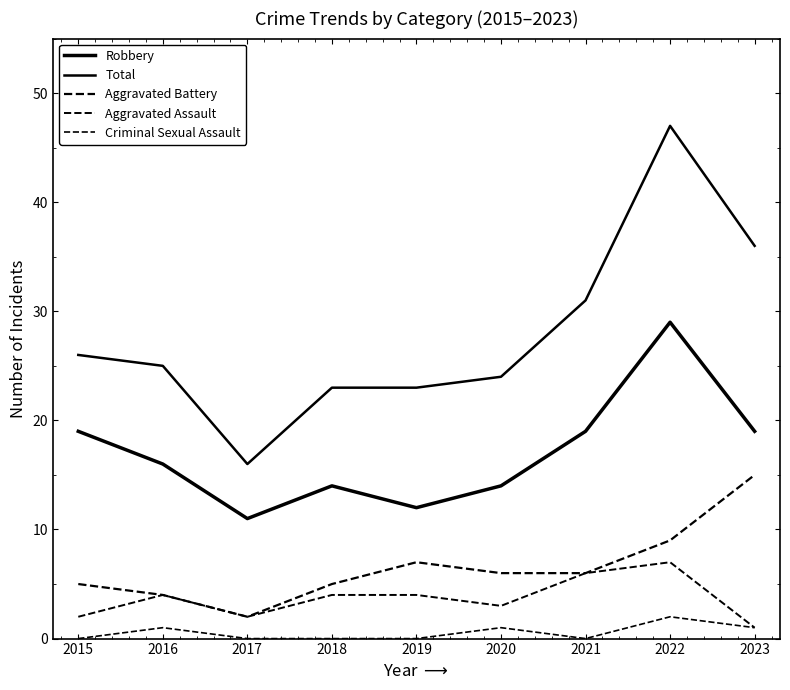

How many lines are shown in the chart?

5